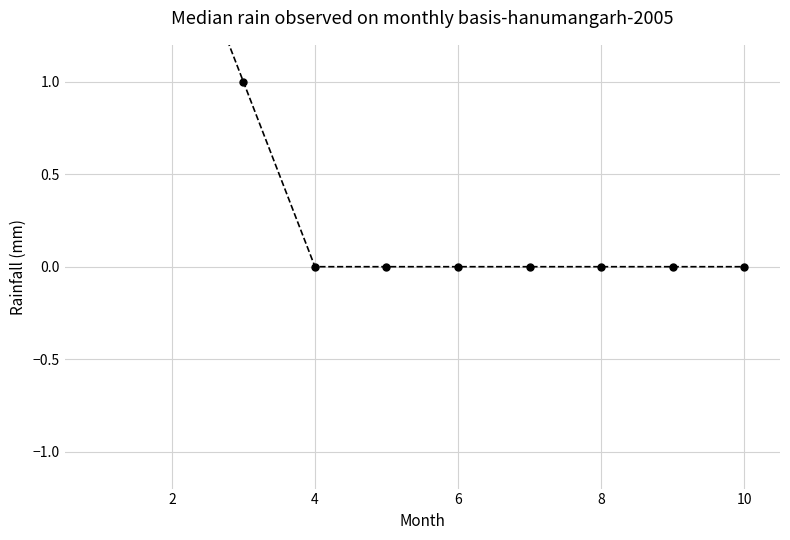

Is it true that the value at 8 is 0?

True